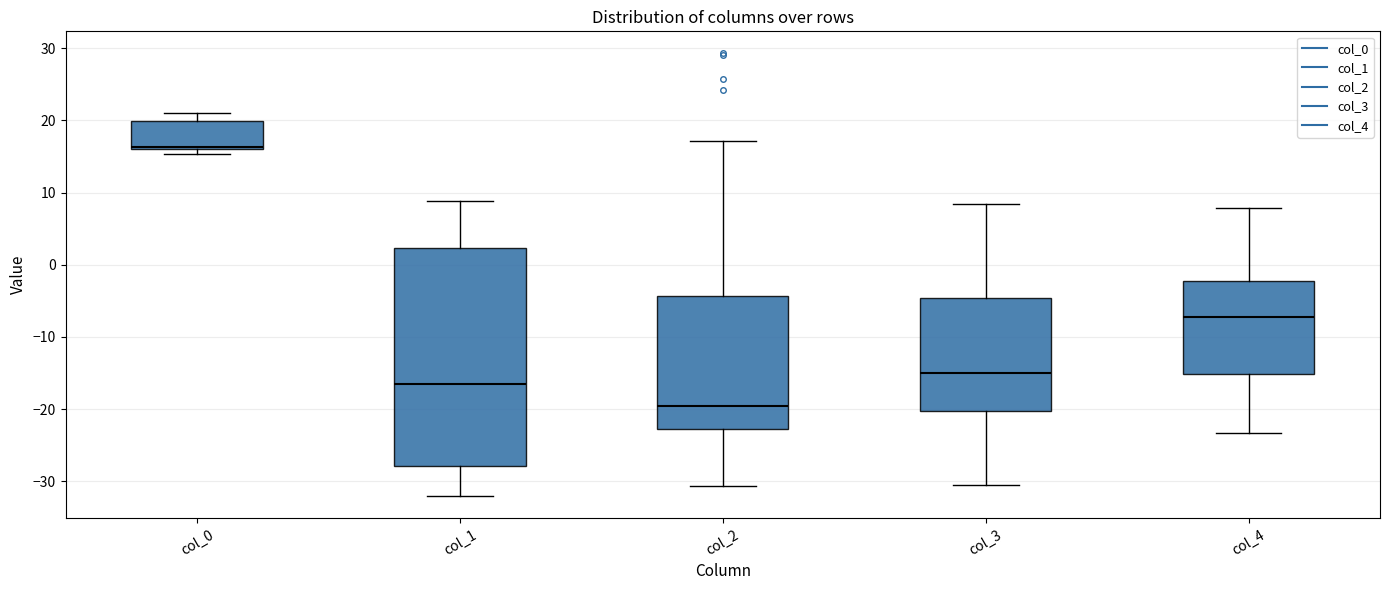

Which box's median line is the highest?

col_0